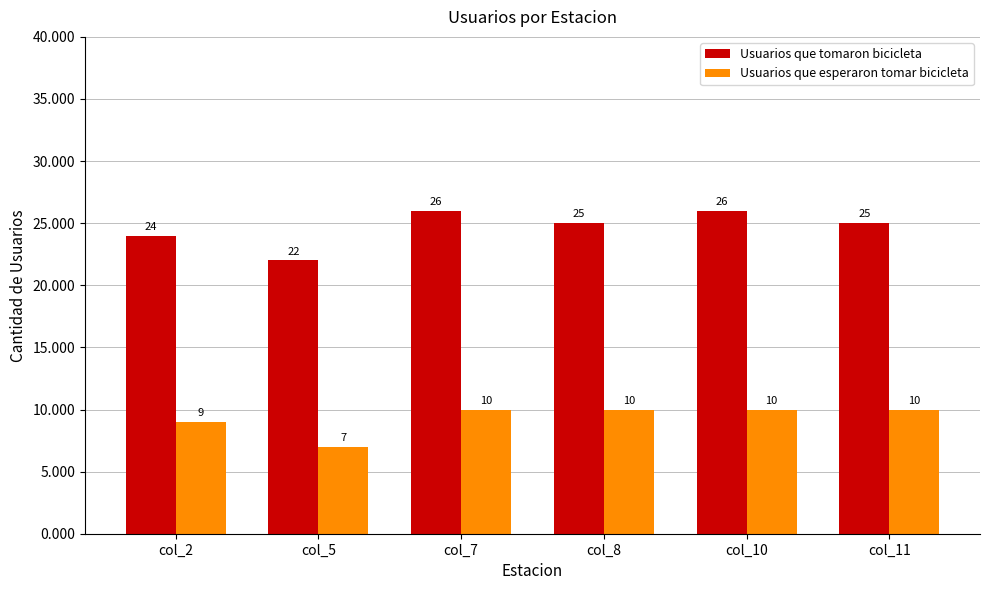

What is the sum of all Usuarios que esperaron tomar bicicleta values?

56